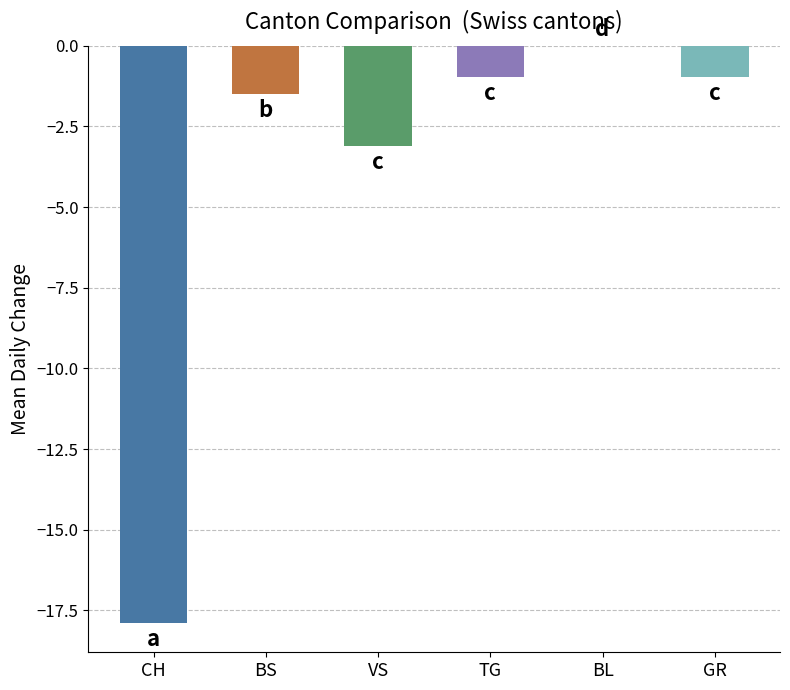

Which has a higher value, BS or GR?

GR